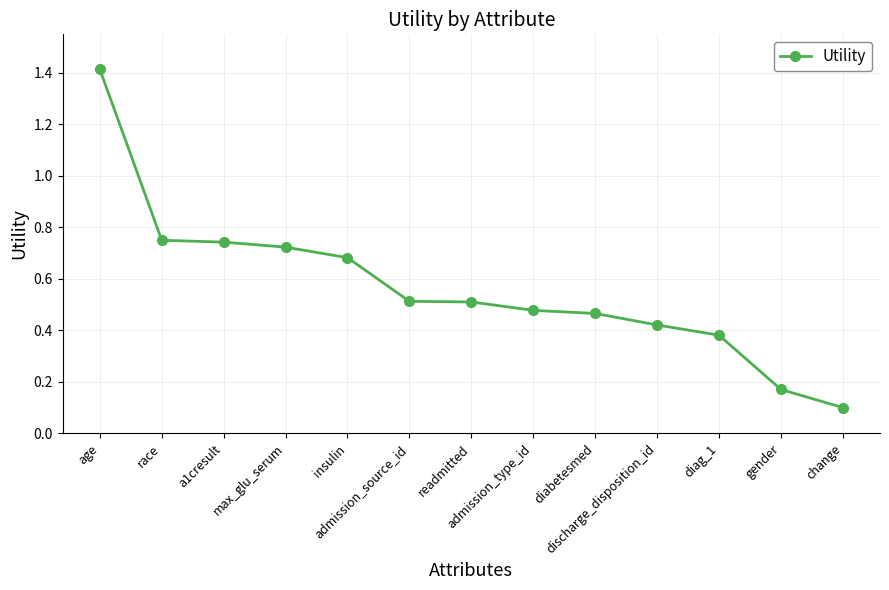

What is the difference between the maximum and second lowest values?

1.2